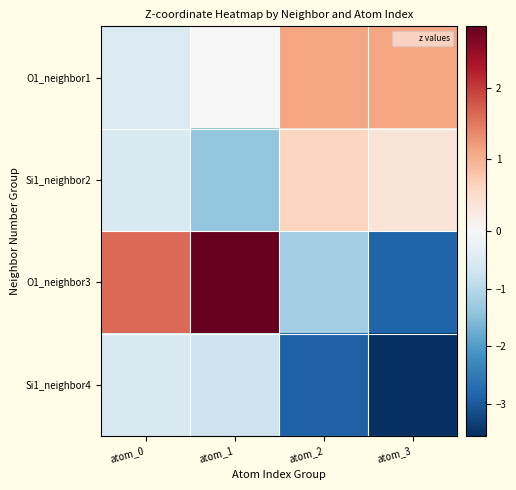

Which series has the largest total across all categories?

O1_neighbor1